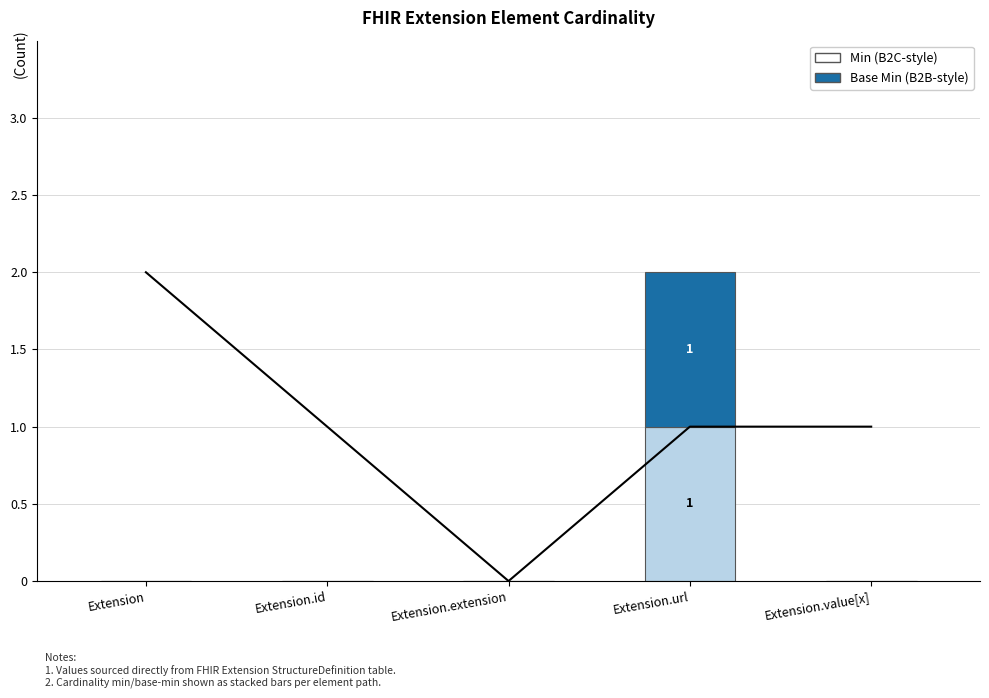

The Min series shows 0 at Extension.id. True or false?

True